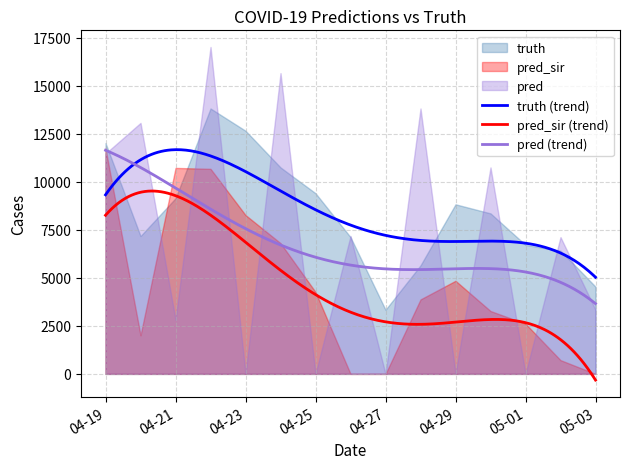

Reading left to right, list all the values displayed in this chart.

truth: 2021-04-19=12020.0	2021-04-20=7178.0	2021-04-21=9147.0	2021-04-22=13821.0	2021-04-23=12661.0	2021-04-24=10751.0	2021-04-25=9408.0	2021-04-26=7121.0	2021-04-27=3340.0	2021-04-28=5652.0	2021-04-29=8831.0	2021-04-30=8358.0	2021-05-01=6718.0	2021-05-02=6415.0	2021-05-03=4542.0
pred_sir: 2021-04-19=11732.9	2021-04-20=2010.0	2021-04-21=10726.0	2021-04-22=10678.0	2021-04-23=8271.0	2021-04-24=6808.0	2021-04-25=4265.0	2021-04-26=0.0	2021-04-27=0.0	2021-04-28=3879.0	2021-04-29=4849.0	2021-04-30=3274.0	2021-05-01=2612.0	2021-05-02=716.0	2021-05-03=0.0
pred: 2021-04-19=11475.1	2021-04-20=13070.0	2021-04-21=2819.0	2021-04-22=17023.0	2021-04-23=0.0	2021-04-24=15662.0	2021-04-25=0.0	2021-04-26=7178.0	2021-04-27=0.0	2021-04-28=13821.0	2021-04-29=0.0	2021-04-30=10751.0	2021-05-01=0.0	2021-05-02=7121.0	2021-05-03=3340.0